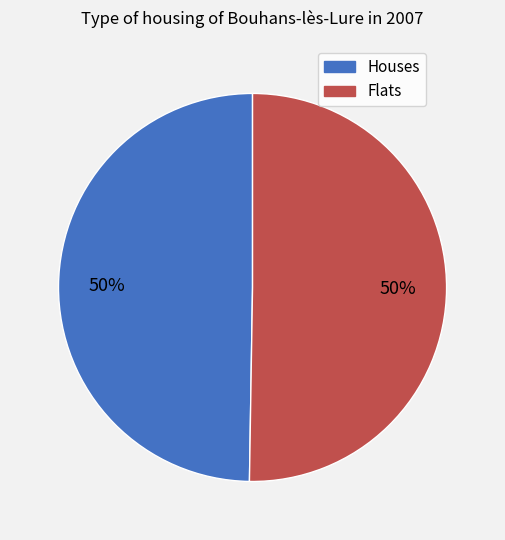

What is the ratio of the value at Flats to the value at Houses?

1.0